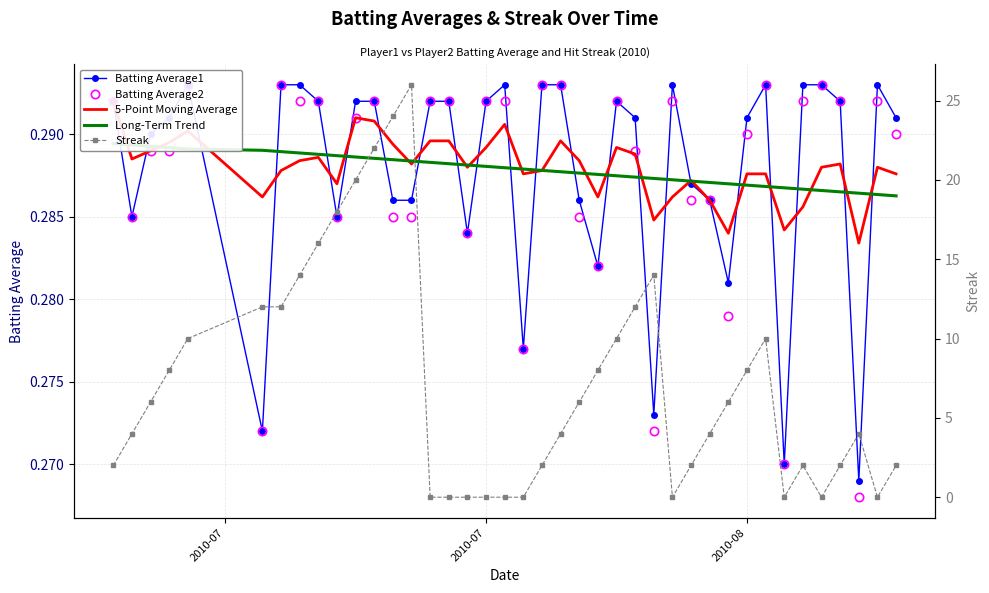

Rank the series by their maximum value, from highest to lowest.

Streak, Batting Average1, Batting Average2, 5-Point Moving Average, Long-Term Trend